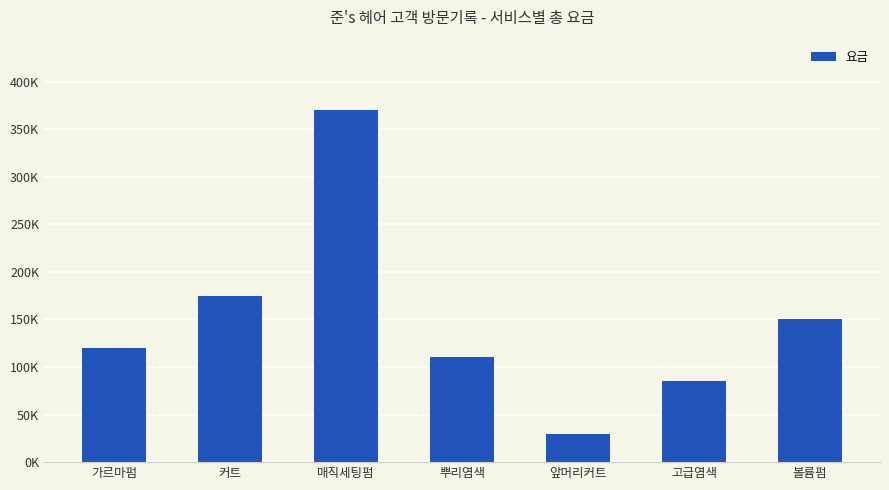

Which category has the lowest value across all series?

앞머리커트